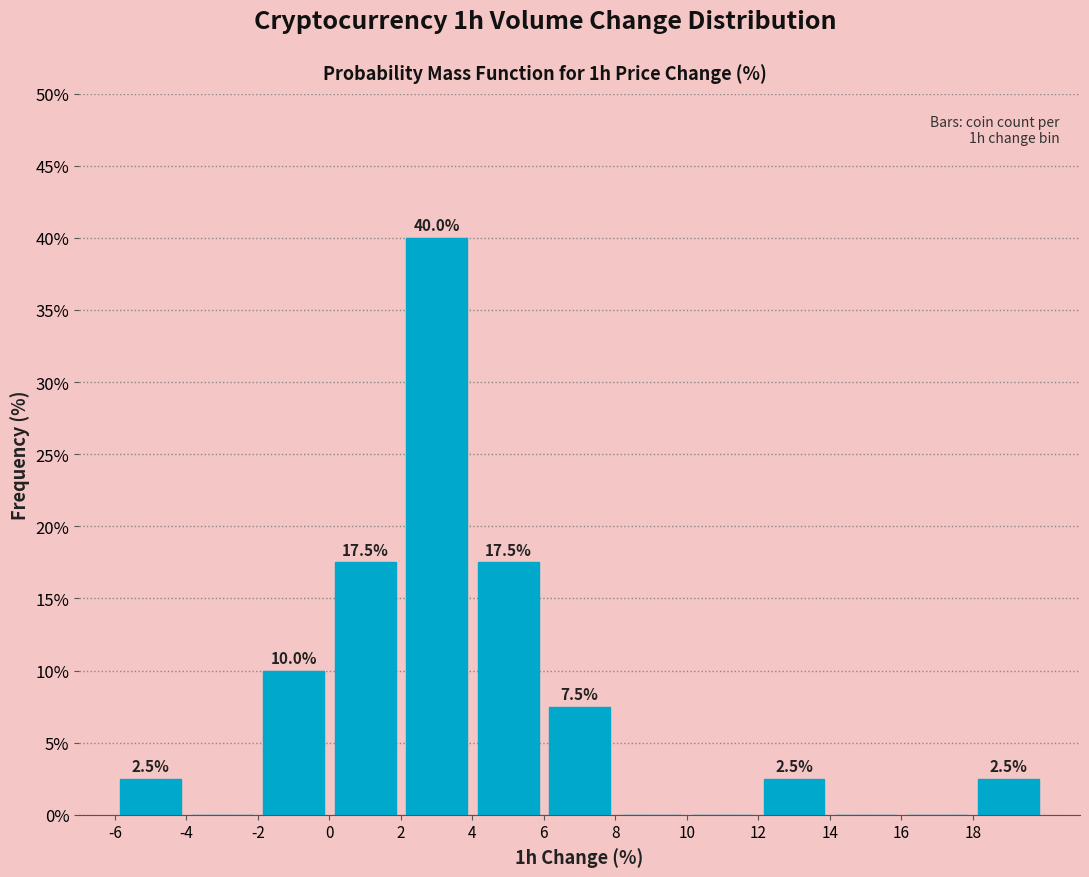

Which range on the x-axis has the tallest bar?

2 to 4